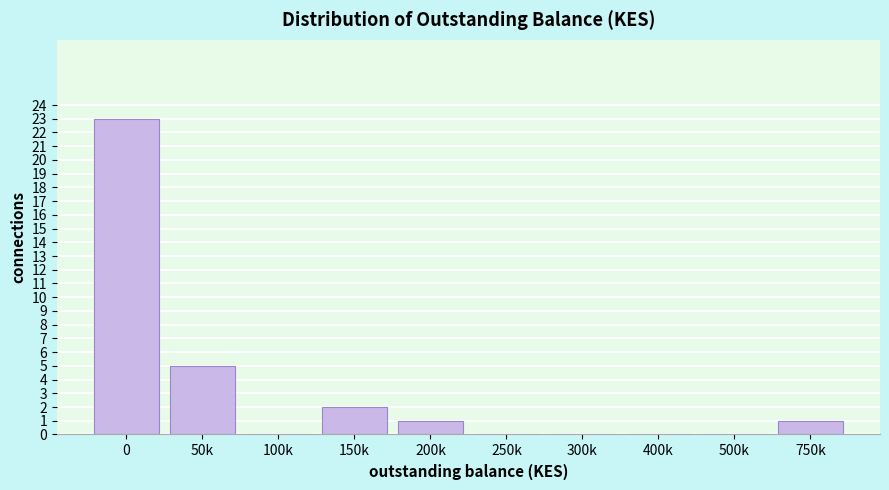

Reading right to left, list all the values displayed in this chart.

750k=1	500k=0	400k=0	300k=0	250k=0	200k=1	150k=2	100k=0	50k=5	0=23